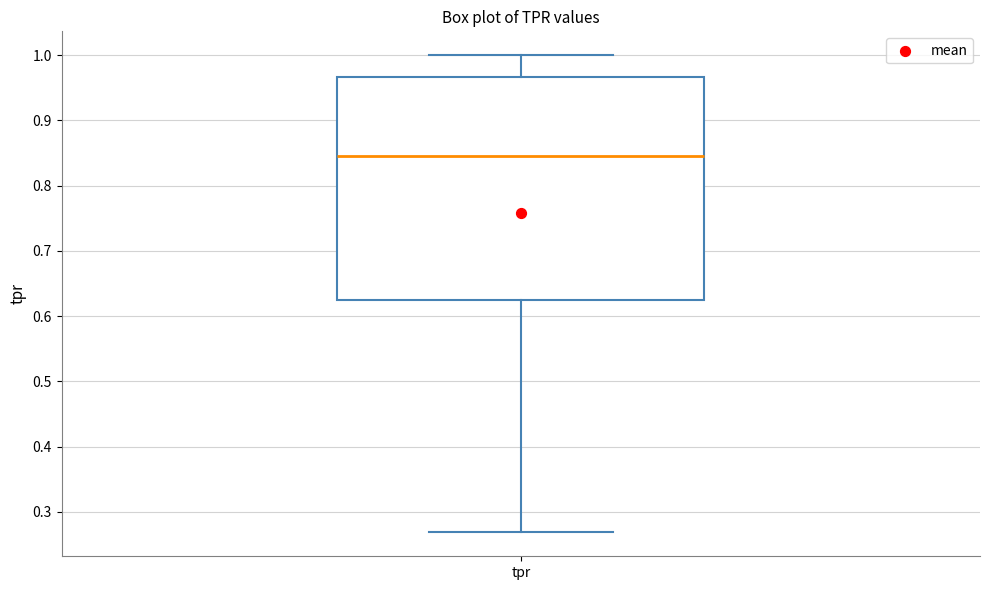

Transcribe this box plot: give where the median line is, the range the box spans, and where the two whiskers end, as read against the y-axis. The values are not printed on the chart, so give them approximately, as read against the axis.

median 0.85, box 0.62 to 0.97, whiskers 0.27 to 1.00